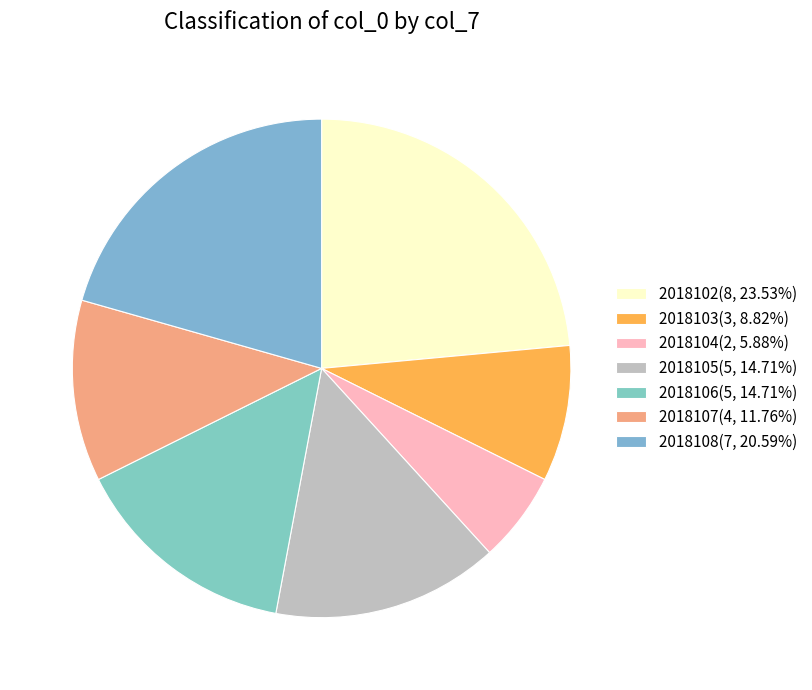

True or false: 2018106 accounts for 15% of the total.

True